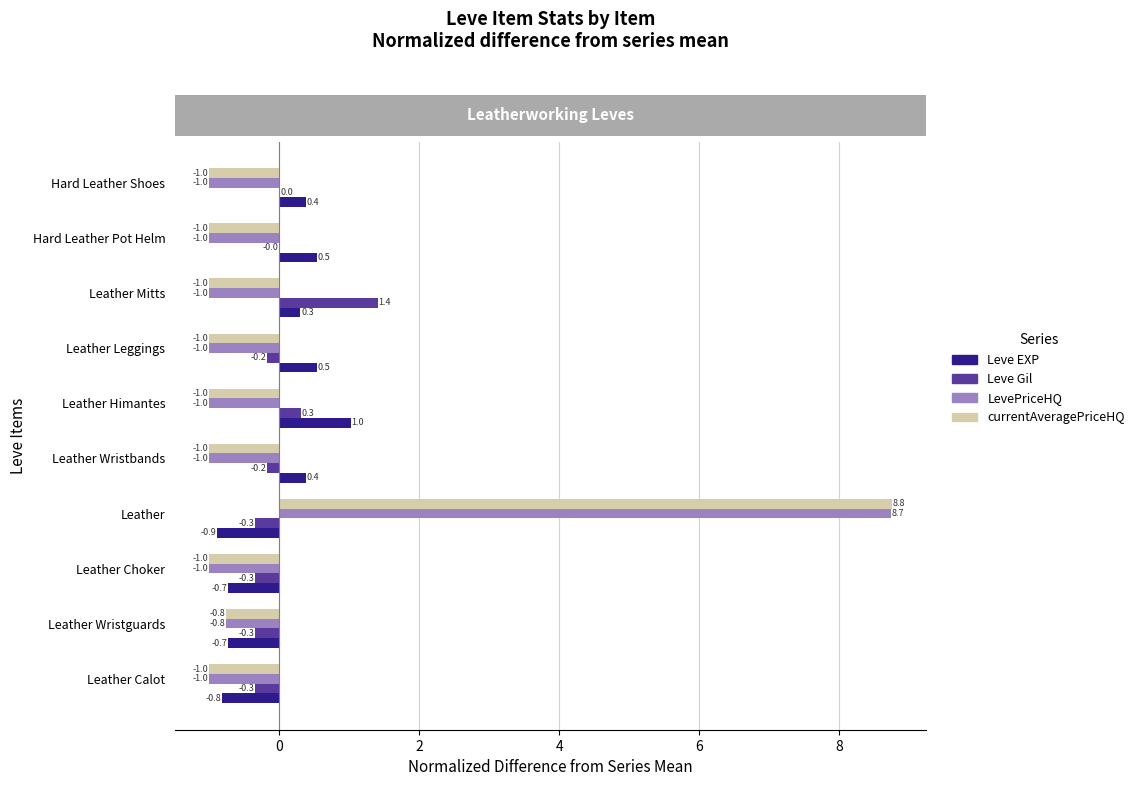

The Leve EXP series shows 1.0 at Leather Himantes. True or false?

True